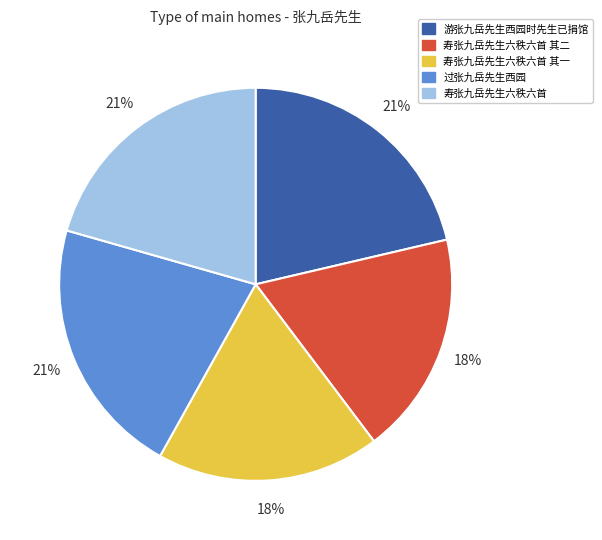

To the nearest percent, what is the difference between the largest and smallest slice percentages?

3%